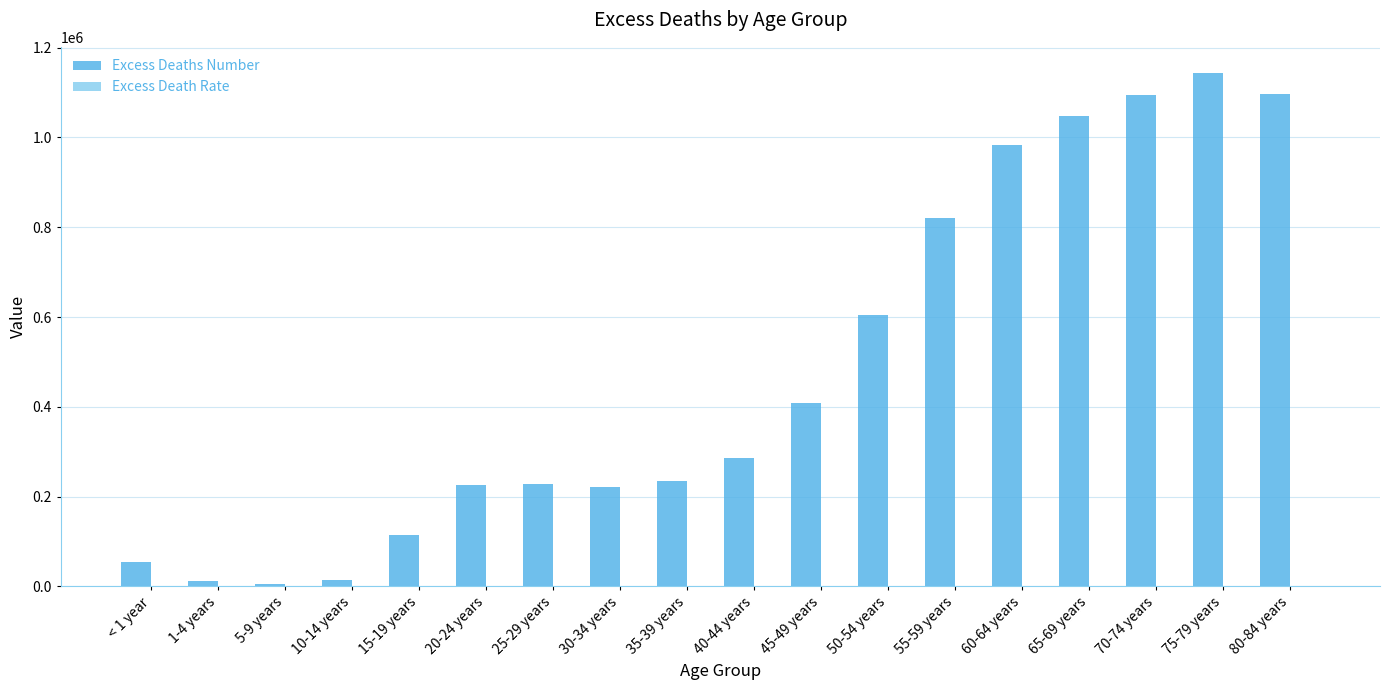

The value of Excess Deaths Number at 80-84 years is 688358.7. True or false?

False